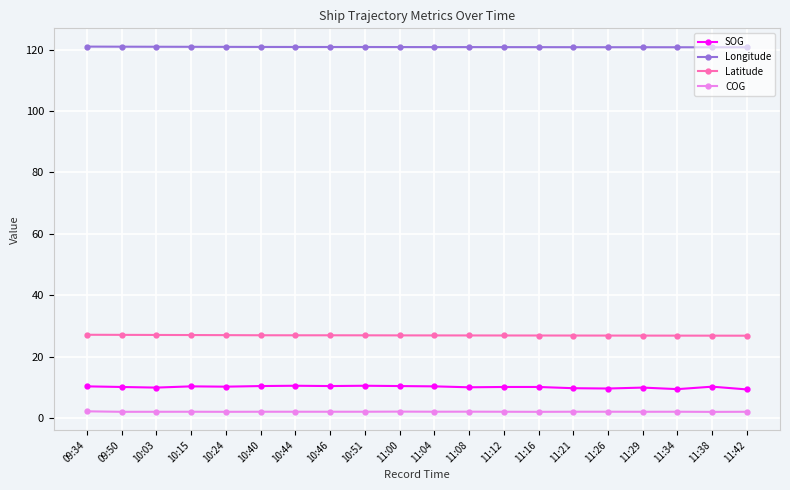

What is the average value of the Latitude series?

27.0